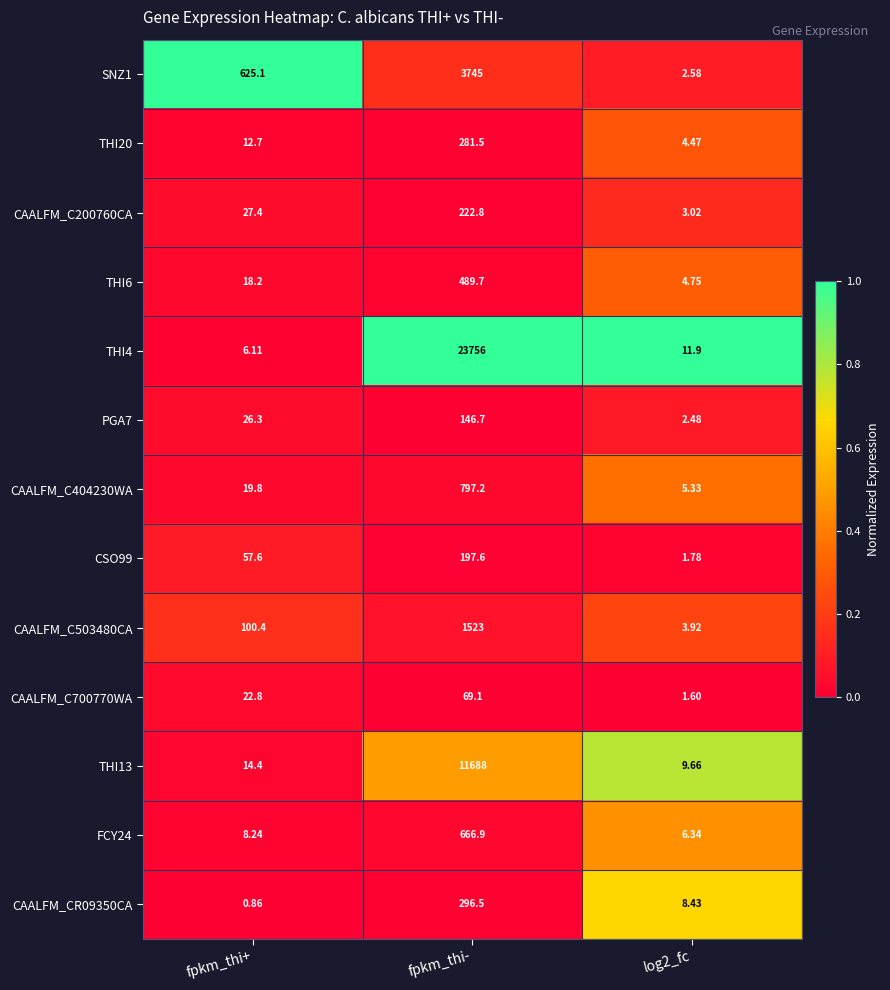

Rank the series by their maximum value, from lowest to highest.

CAALFM_C700770WA, PGA7, CSO99, CAALFM_C200760CA, THI20, CAALFM_CR09350CA, THI6, FCY24, CAALFM_C404230WA, CAALFM_C503480CA, SNZ1, THI13, THI4